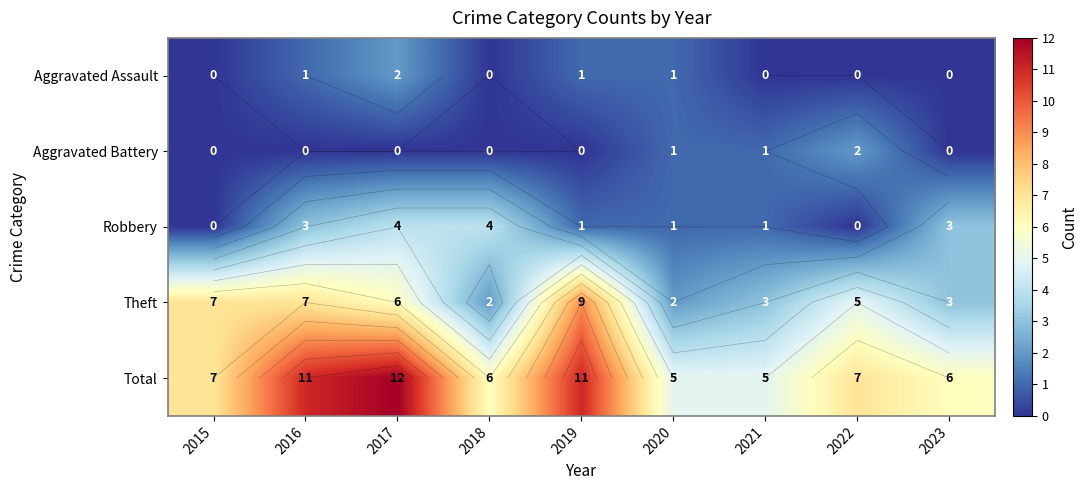

Which category has the lowest value across all series?

2015